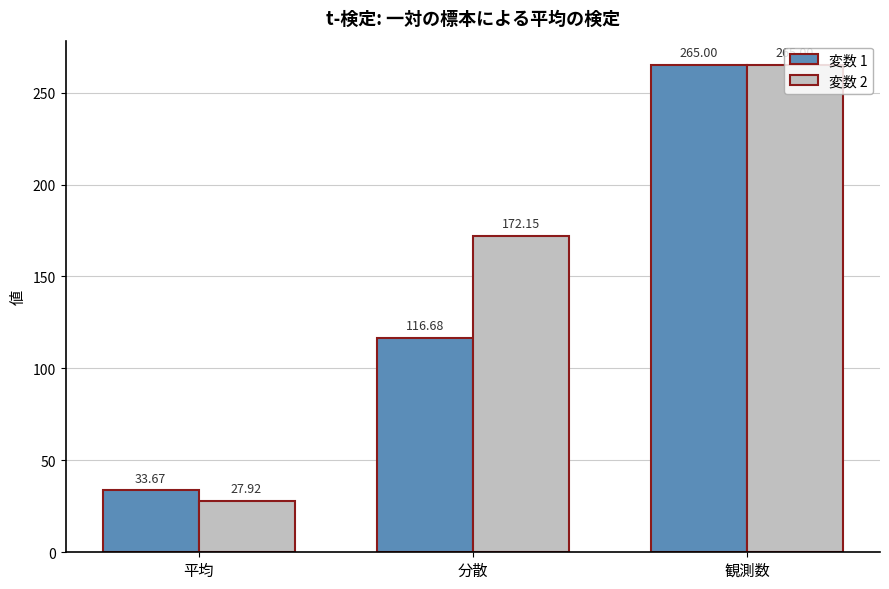

What is the sum of all 変数 1 values?

415.4